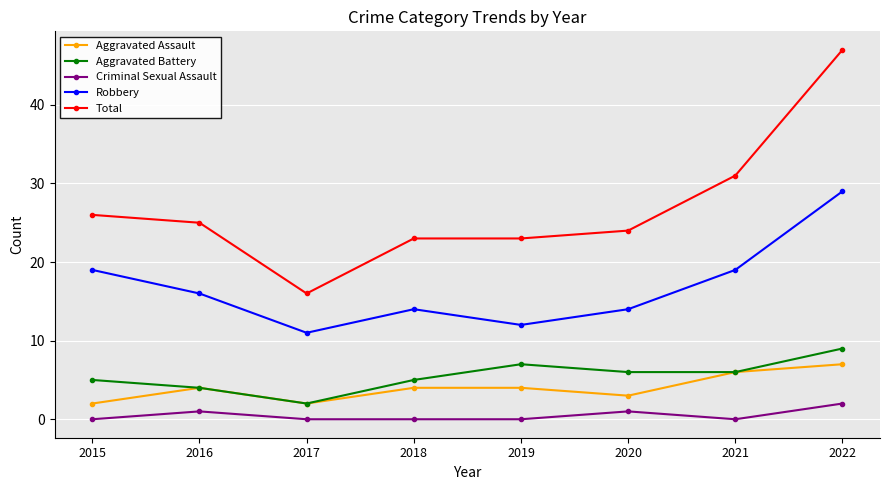

What is the value of the Aggravated Assault point at the 2nd from the left?

4